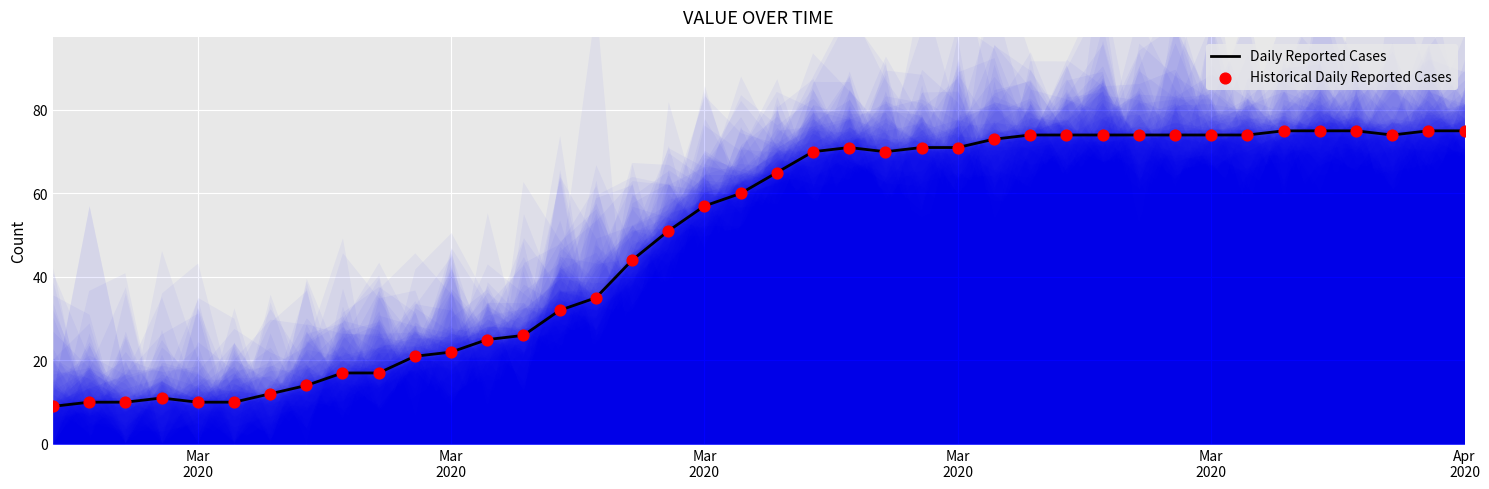

At how many categories does at least one series exceed 50?

23